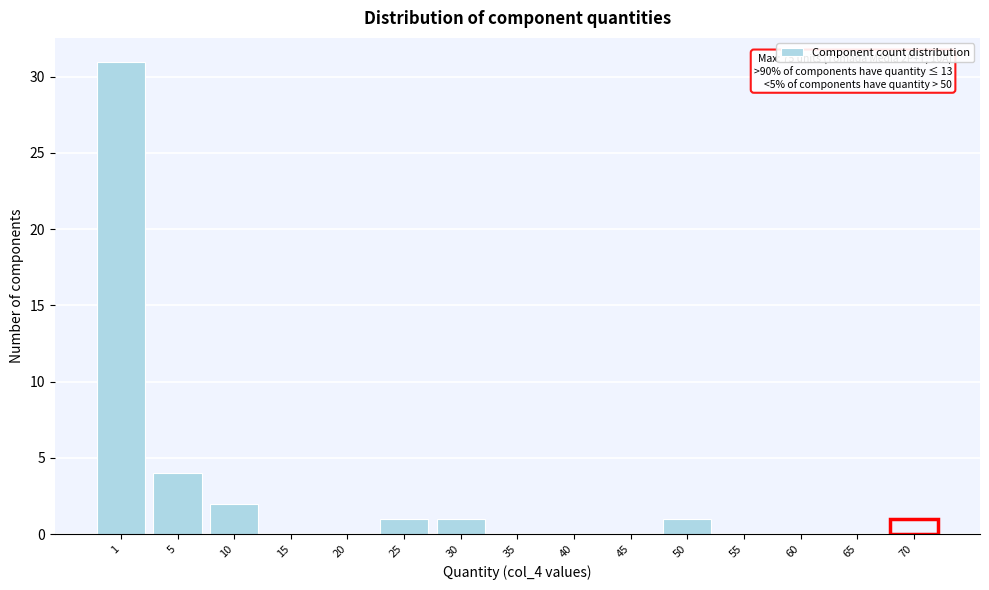

Reading left to right, what are all the values shown in this chart?

1=31	5=4	10=2	15=0	20=0	25=1	30=1	35=0	40=0	45=0	50=1	55=0	60=0	65=0	70=1